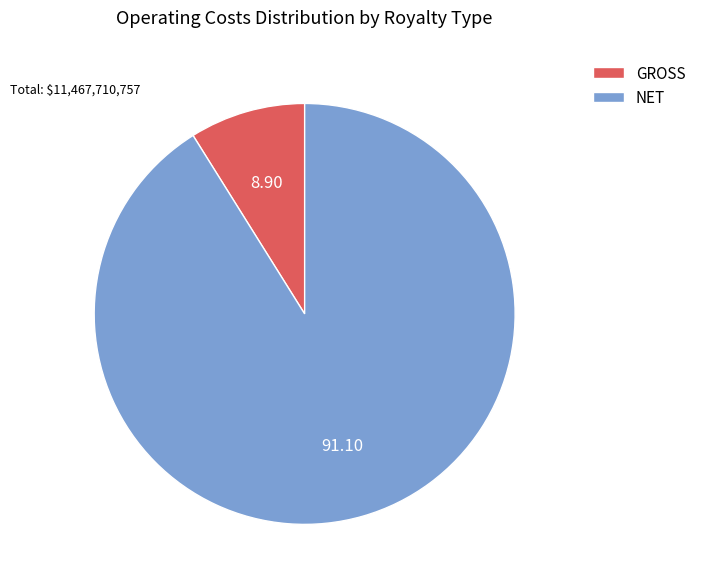

Count the number of slices in the pie.

2